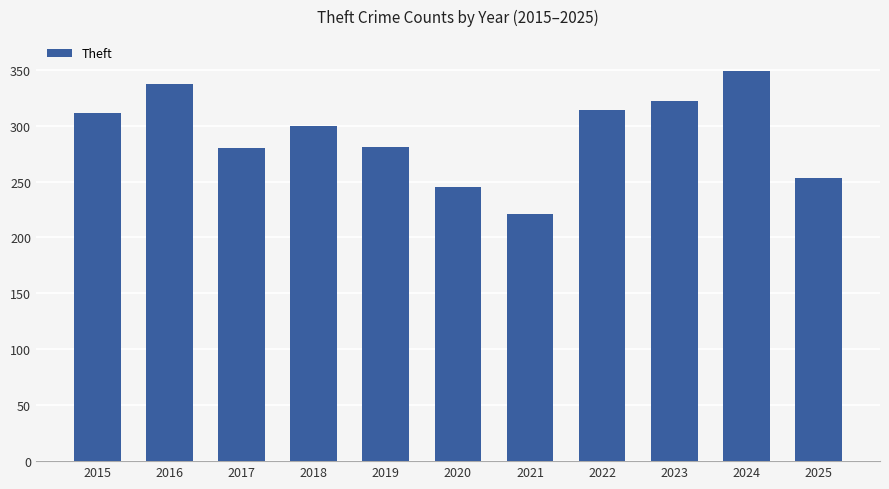

What is the average value?

292